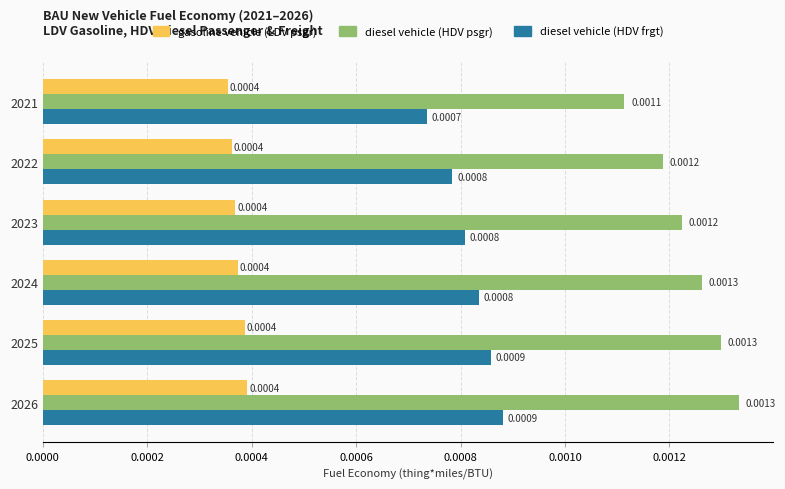

Which series has the largest total across all categories?

diesel vehicle (HDV psgr)